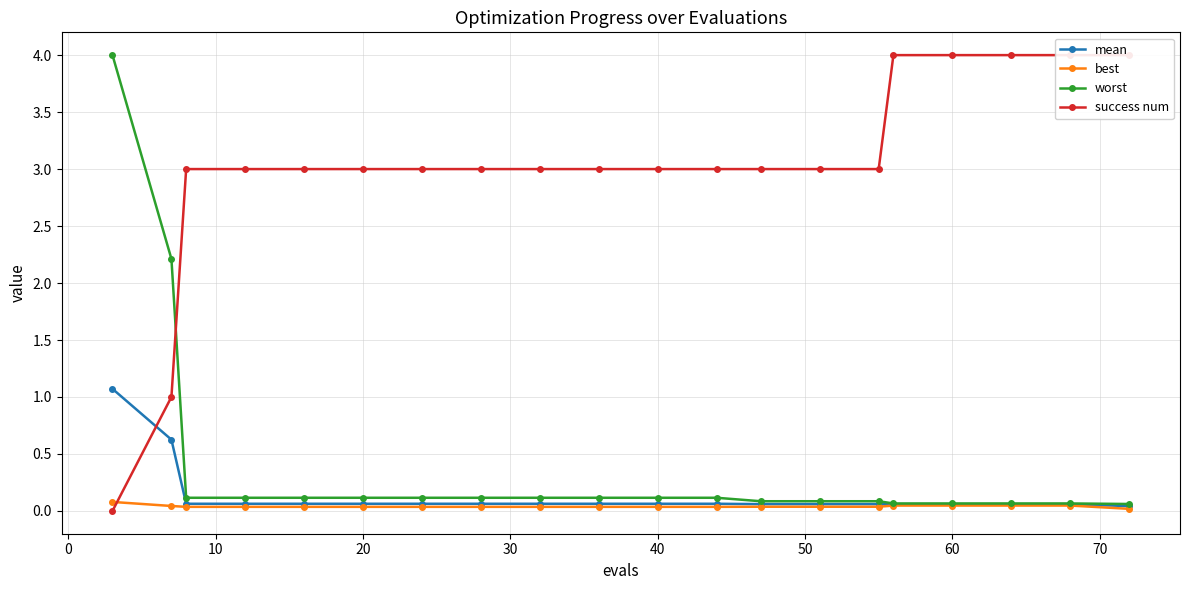

What is the maximum value for success num?

4.0